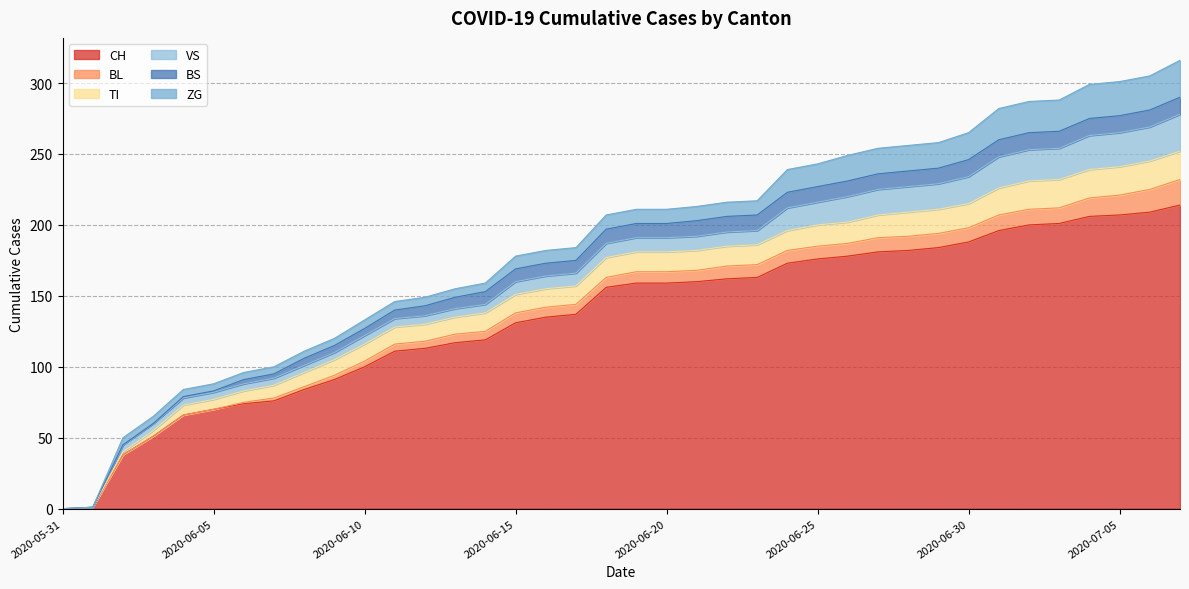

What is the difference between the second highest and minimum values in the VS series?

24